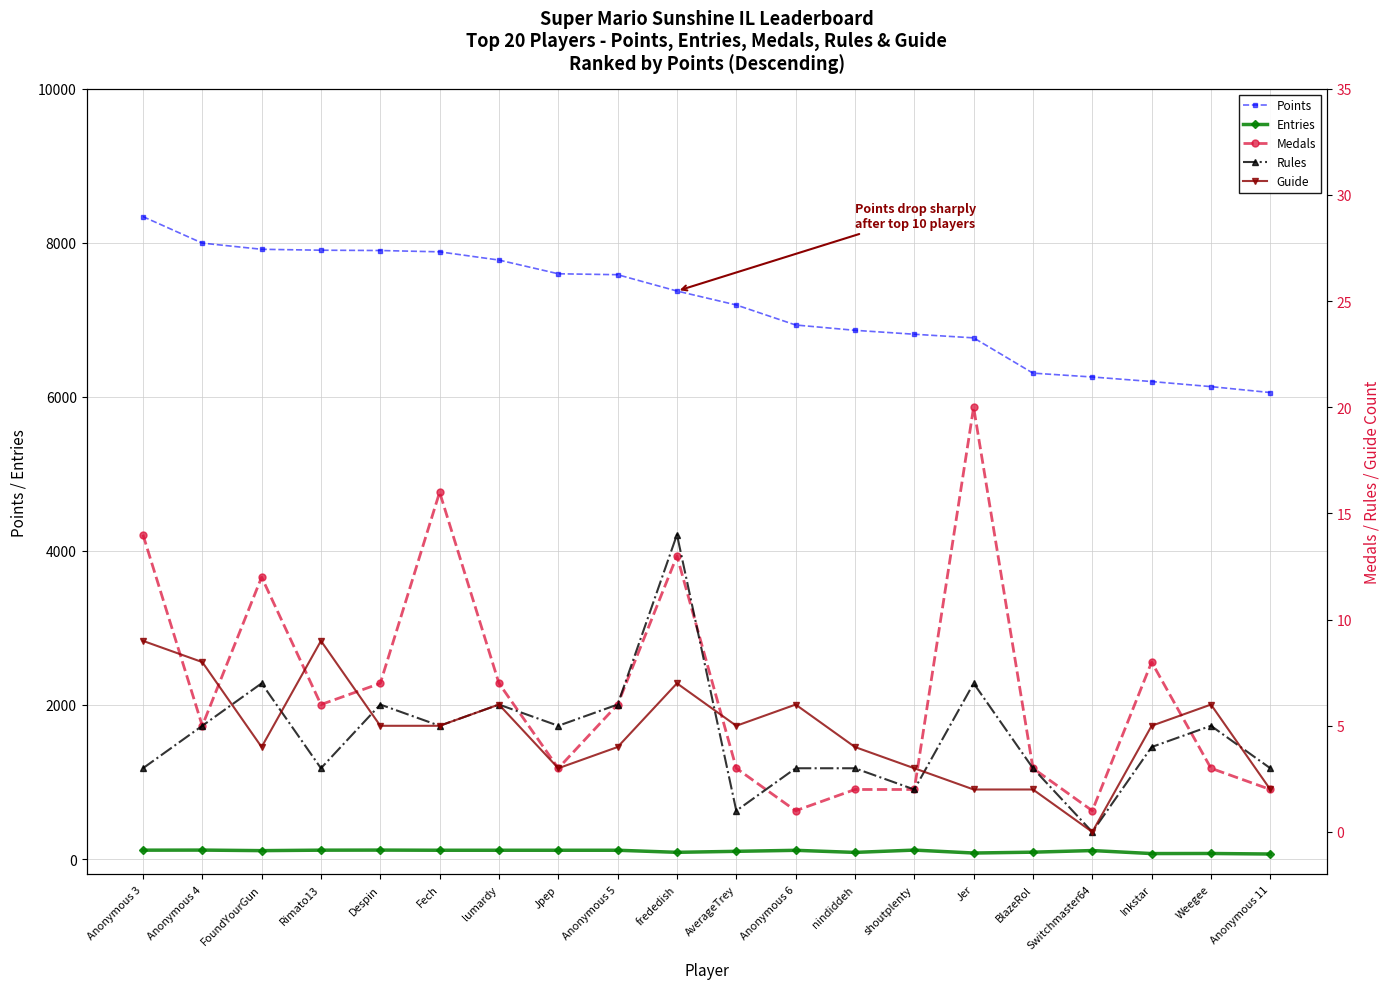

Which series has the widest spread of values?

Points